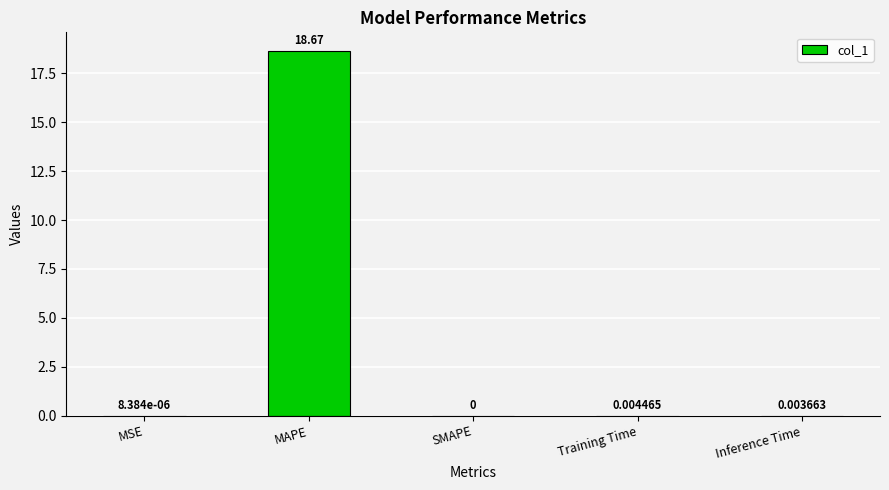

Between MAPE and Training Time, which is larger?

MAPE